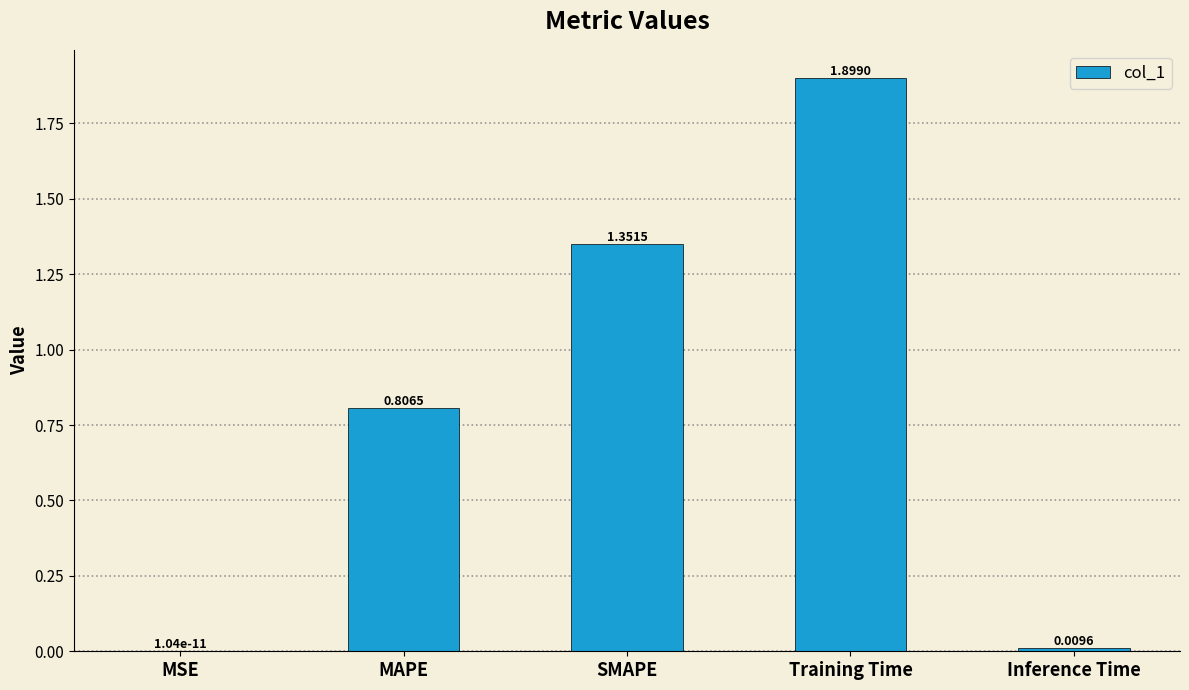

What is the greatest value displayed?

1.9